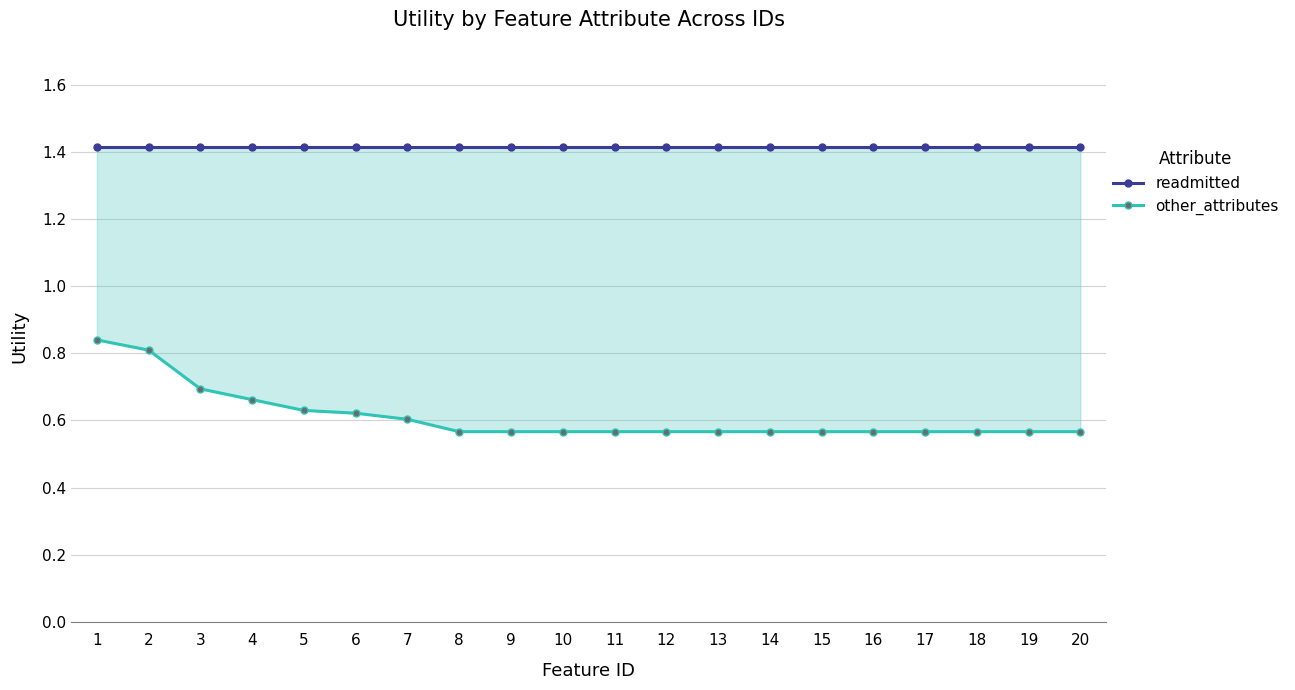

Which category has the lowest value in the other_attributes series?

8